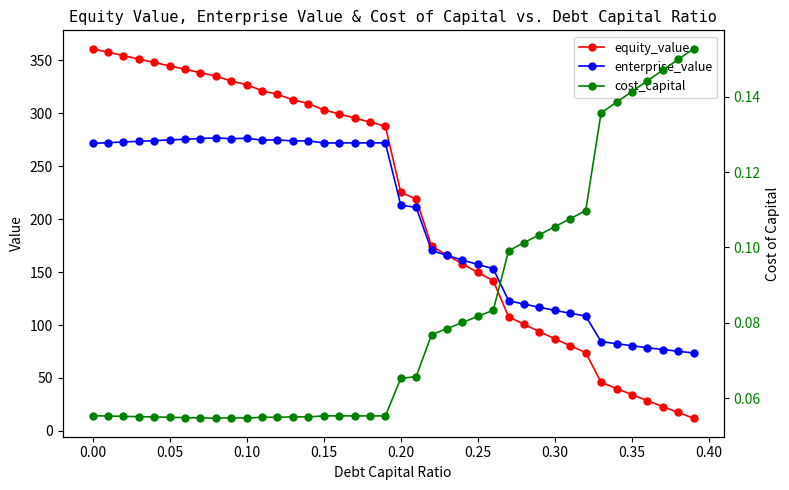

Rank the series by their maximum value, from lowest to highest.

cost_capital, enterprise_value, equity_value